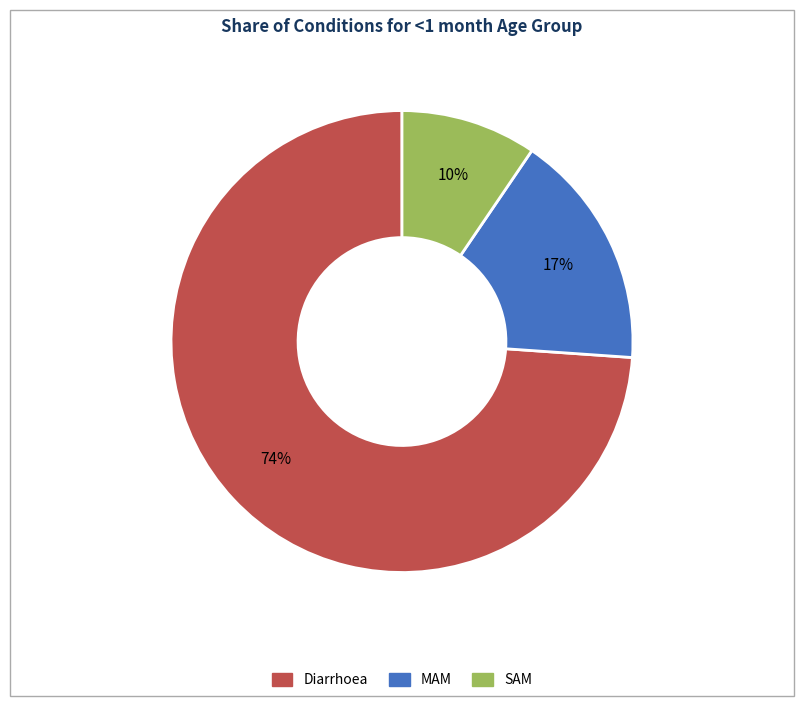

Between MAM and Diarrhoea, which is larger?

Diarrhoea